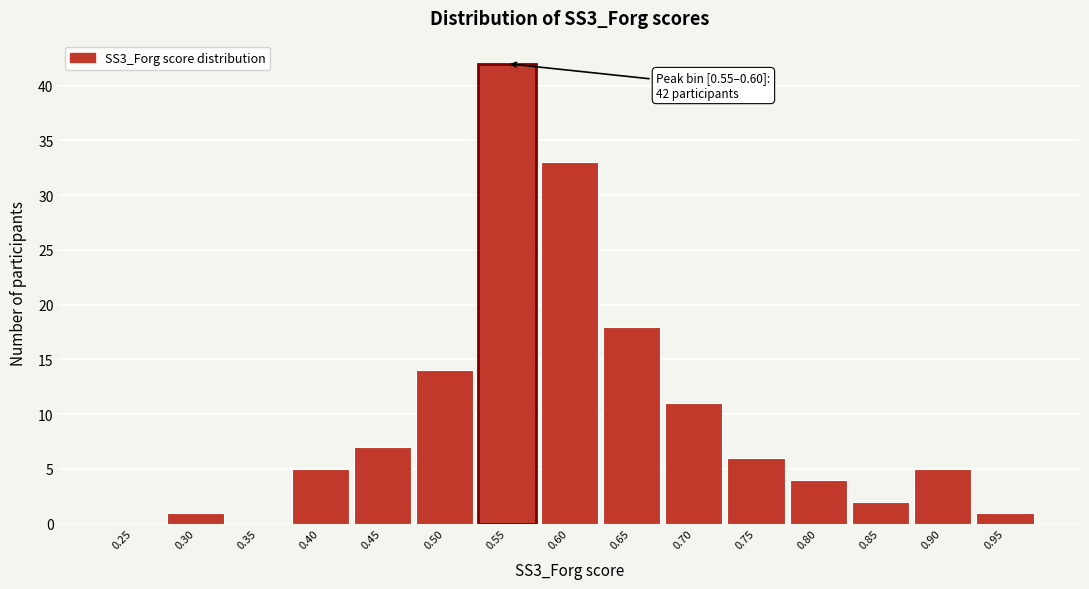

Reading right to left, what are all the values shown in this chart?

0.95=1	0.90=5	0.85=2	0.80=4	0.75=6	0.70=11	0.65=18	0.60=33	0.55=42	0.50=14	0.45=7	0.40=5	0.35=0	0.30=1	0.25=0